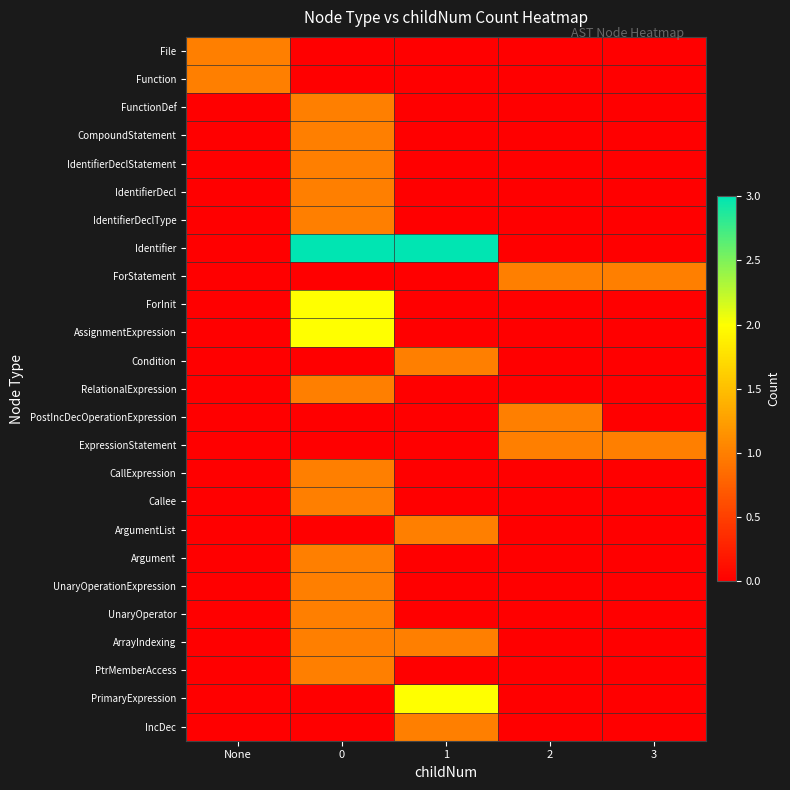

What is the maximum value shown in the chart?

3